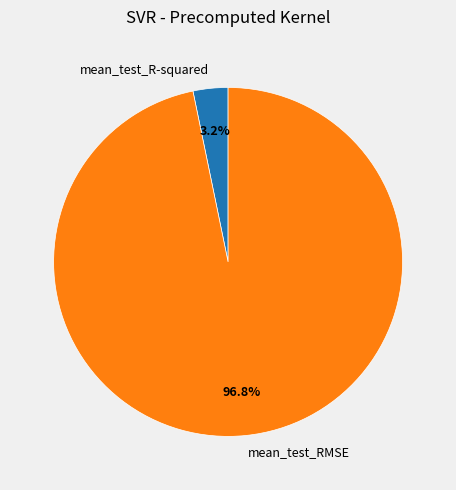

What percentage is the mean_test_R-squared slice, to the nearest percent?

3%